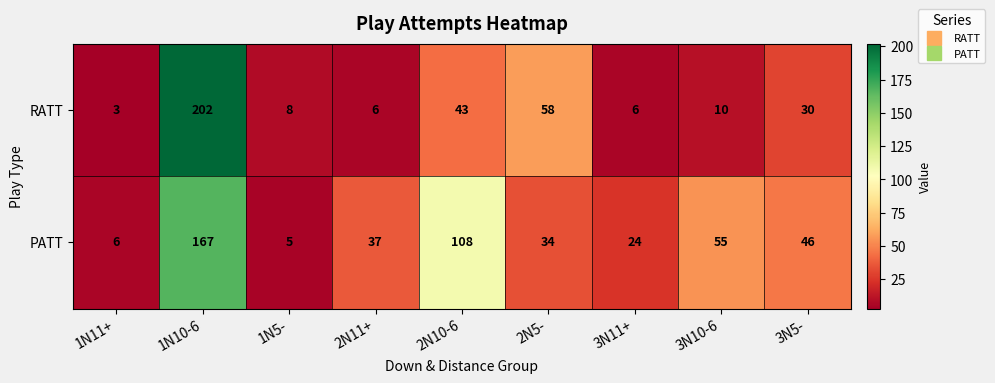

Where does the RATT series first go above 10?

1N10-6